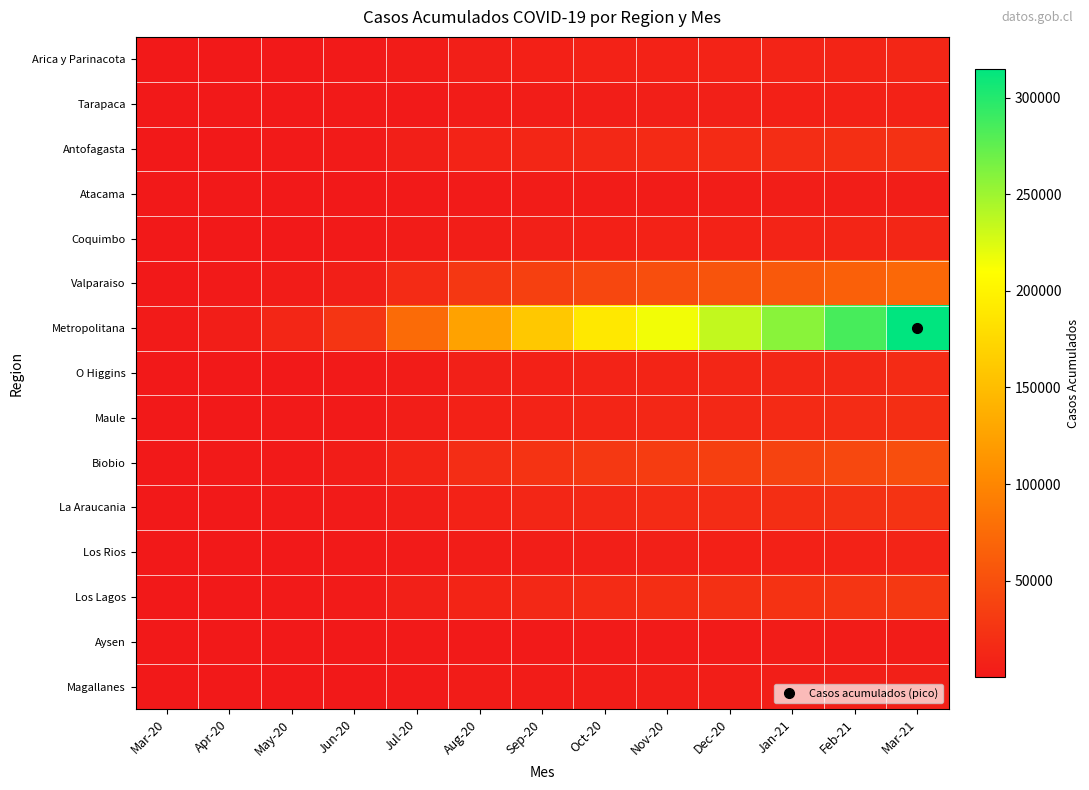

What is the total value across all series at Feb-21?

545700